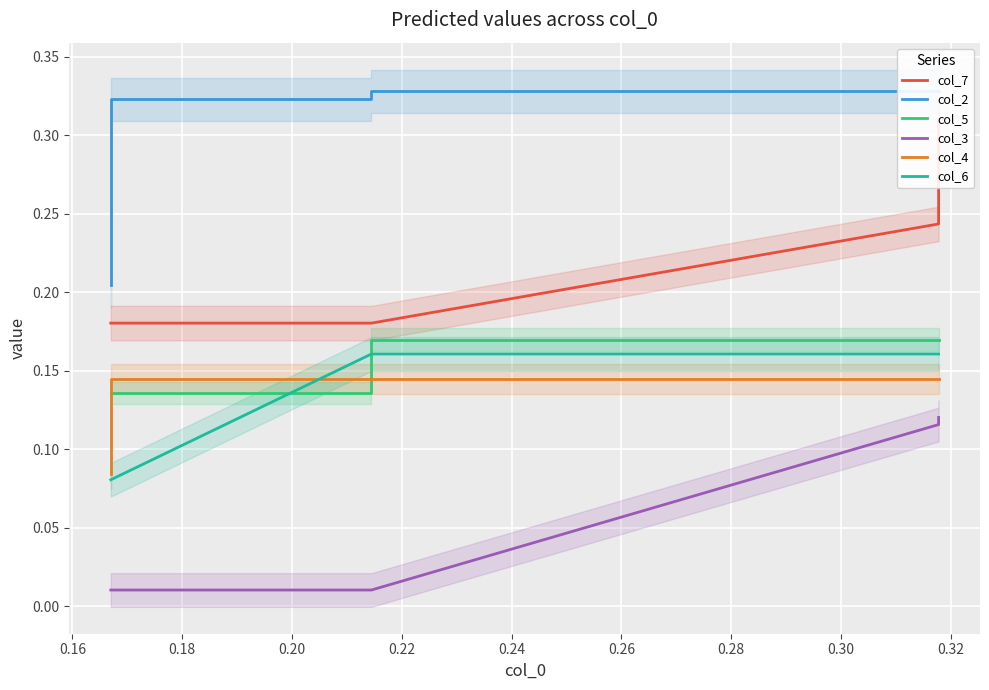

Which series has the largest range (max minus min)?

col_7